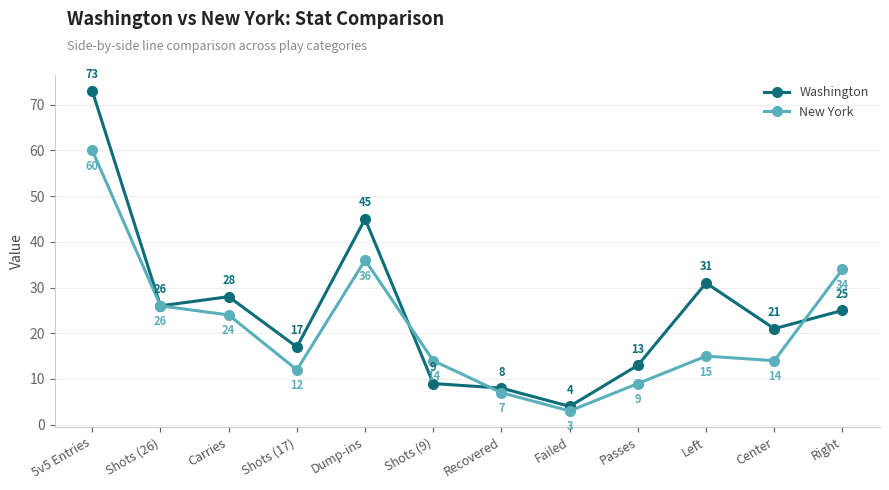

What is the sum of all New York values?

254